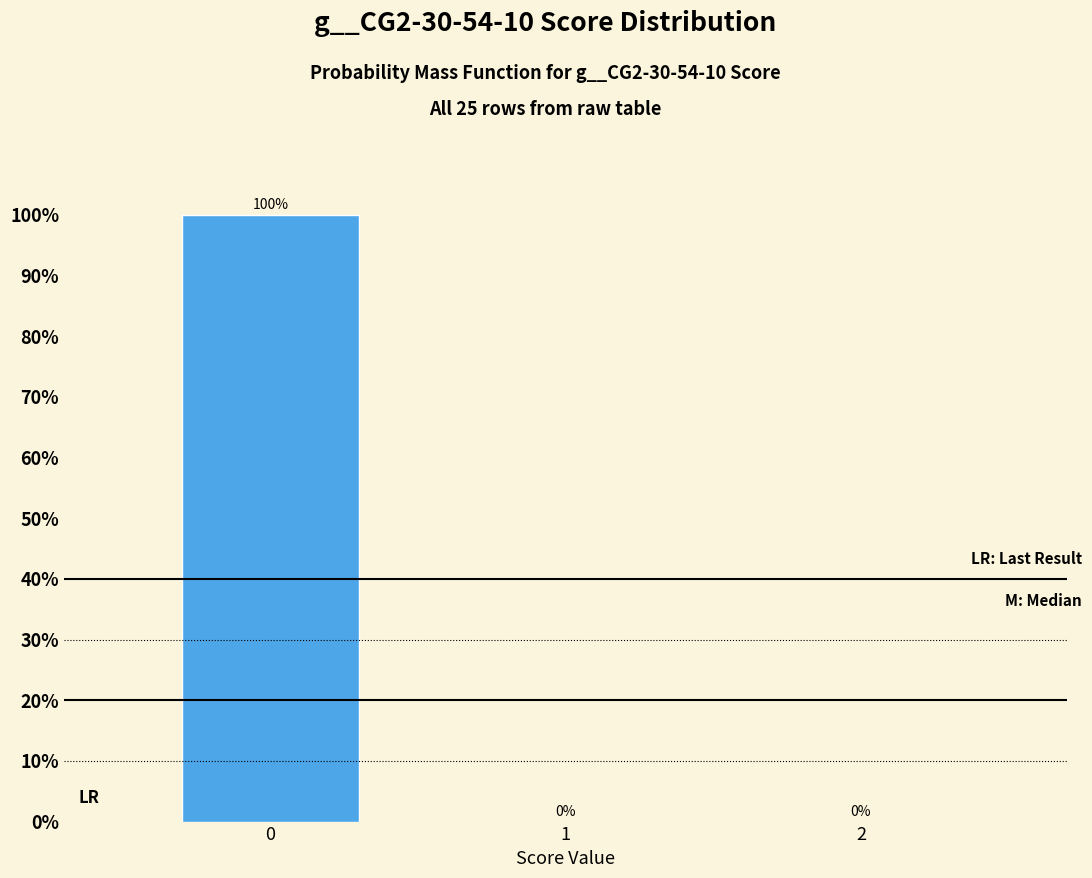

Reading right to left, transcribe all the data shown in this chart.

2=0	1=0	0=100